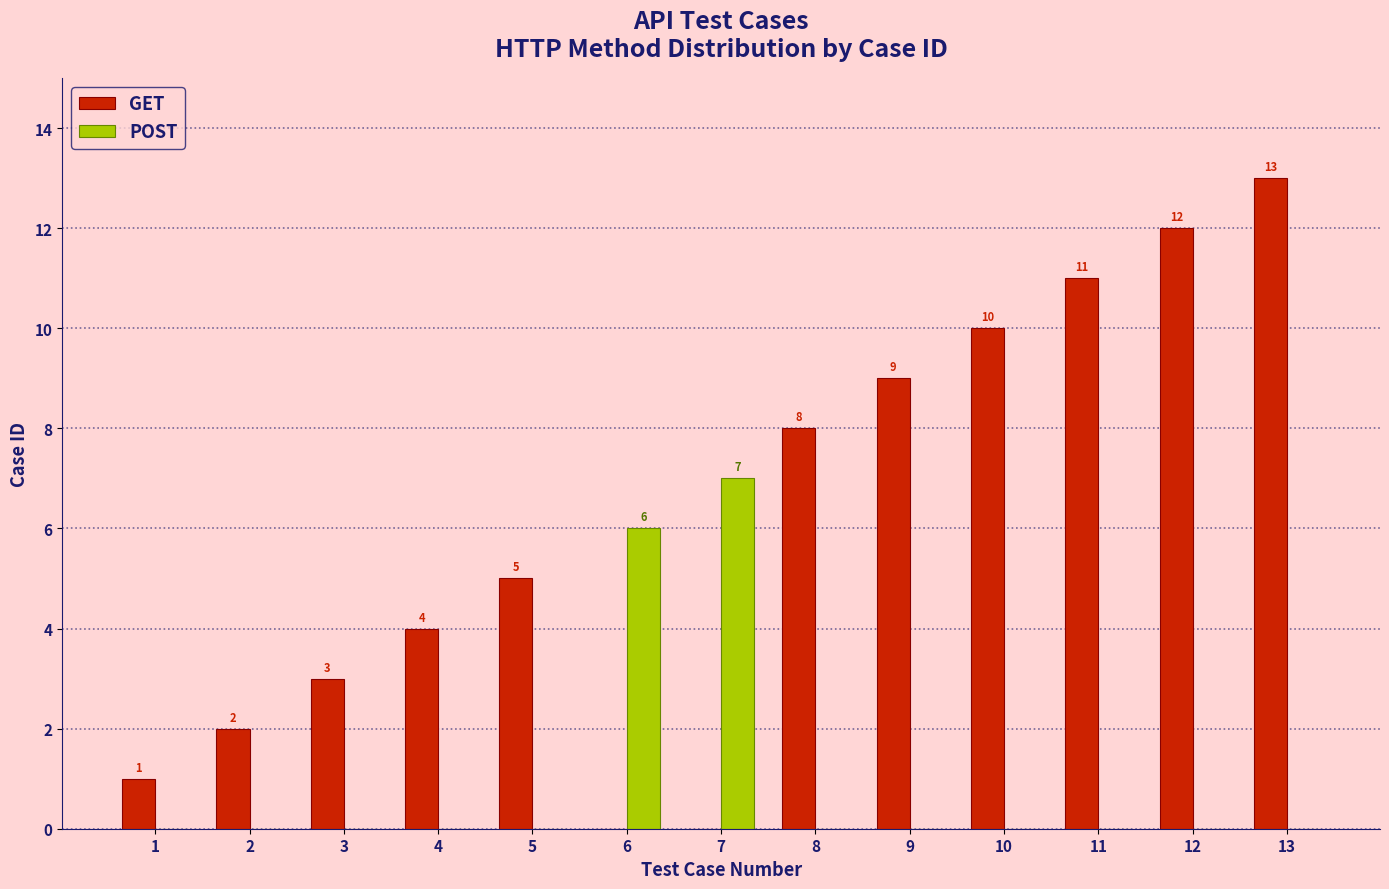

Reading right to left, extract all data points from this chart.

GET: 13	12	11	10	9	8	0	0	5	4	3	2	1
POST: 0	0	0	0	0	0	7	6	0	0	0	0	0